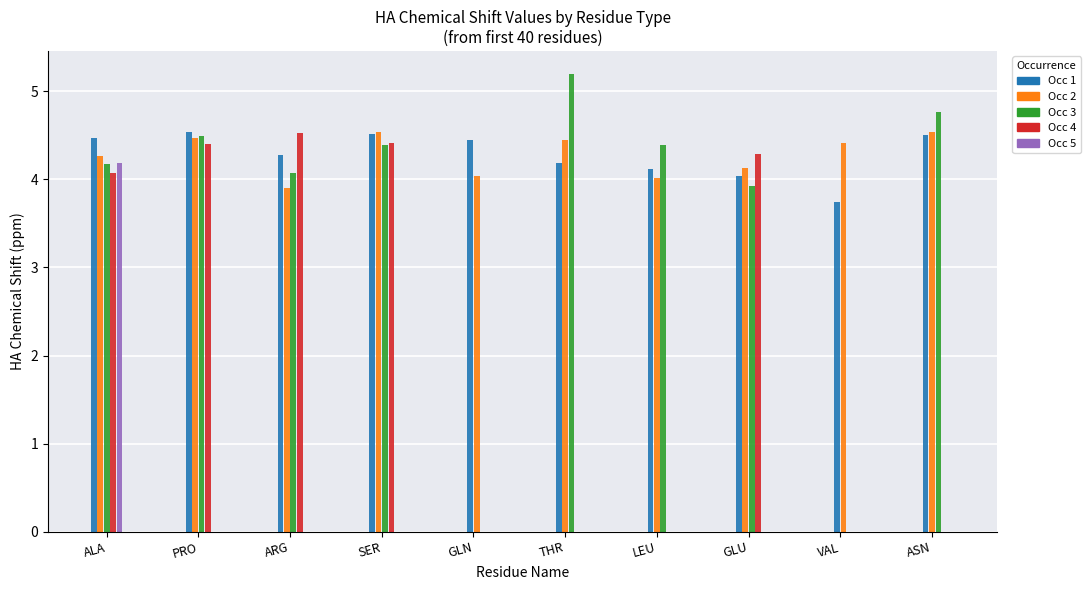

At which category is the sum across all series the highest?

ALA